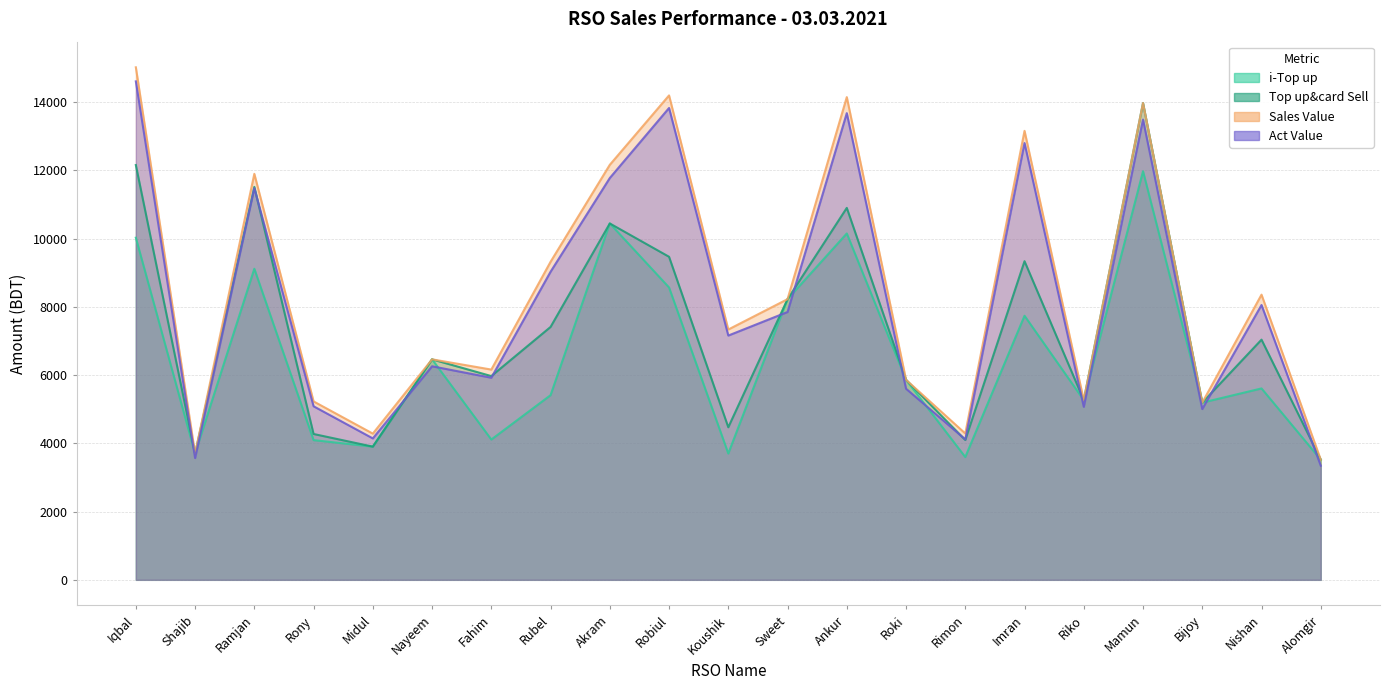

At how many categories does at least one series exceed 13763?

4